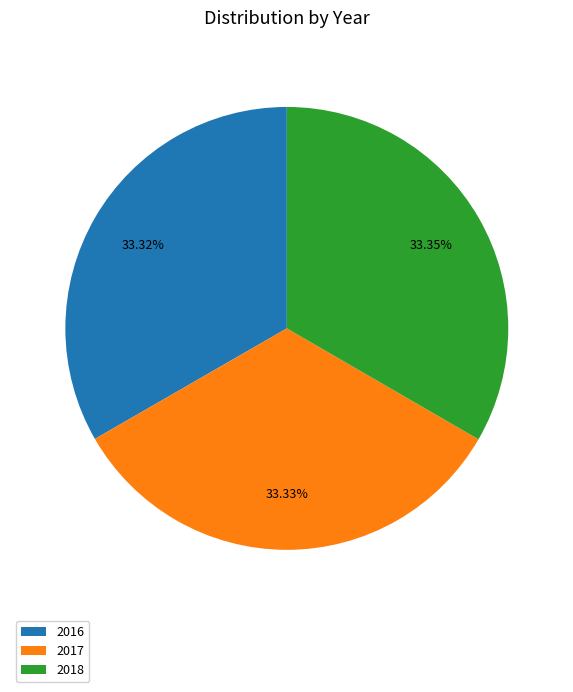

What percentage is the 2018 slice, to the nearest percent?

33%